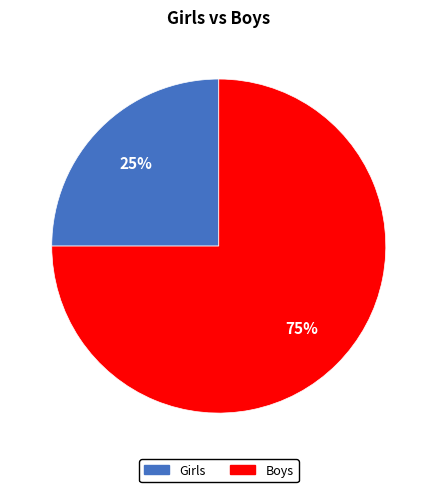

Which category accounts for the majority?

Boys